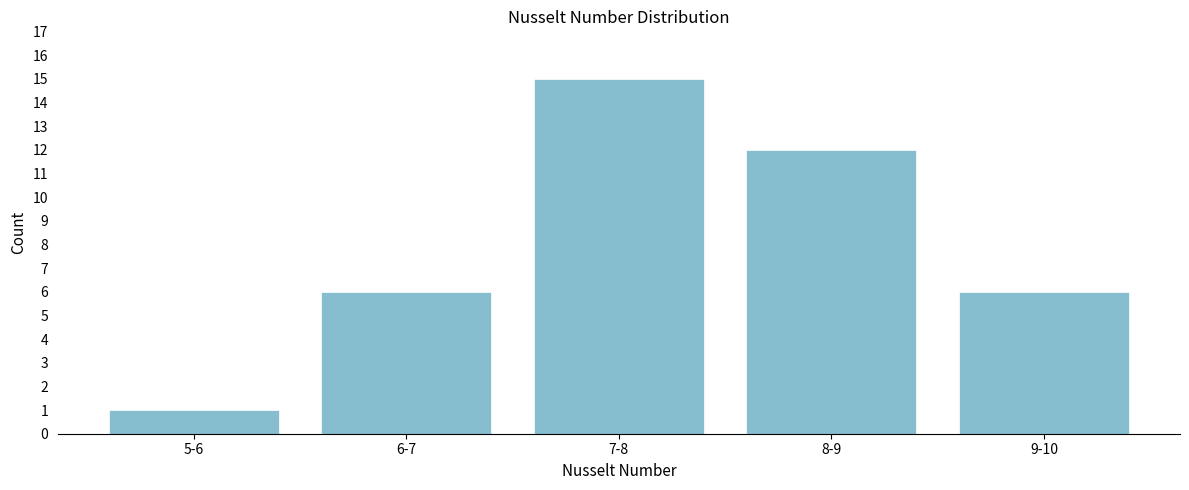

Reading right to left, extract all data points from this chart.

9-10=6	8-9=12	7-8=15	6-7=6	5-6=1